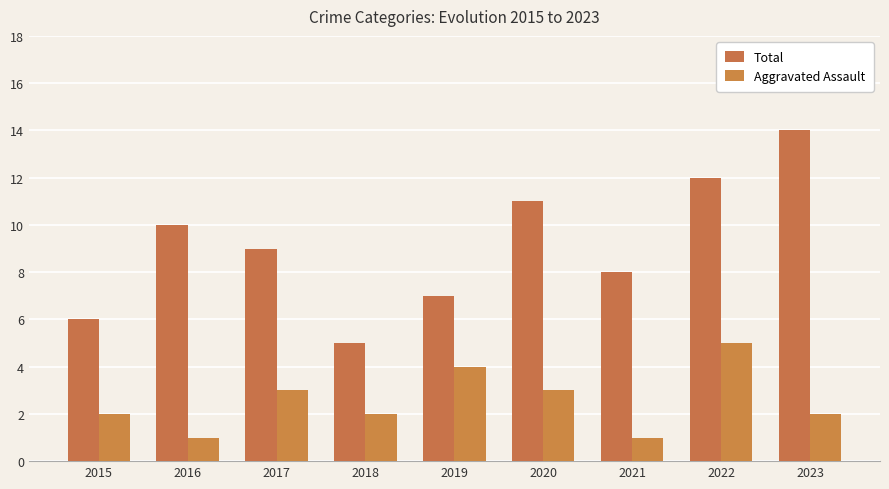

Rank the series by their average value, from lowest to highest.

Aggravated Assault, Total